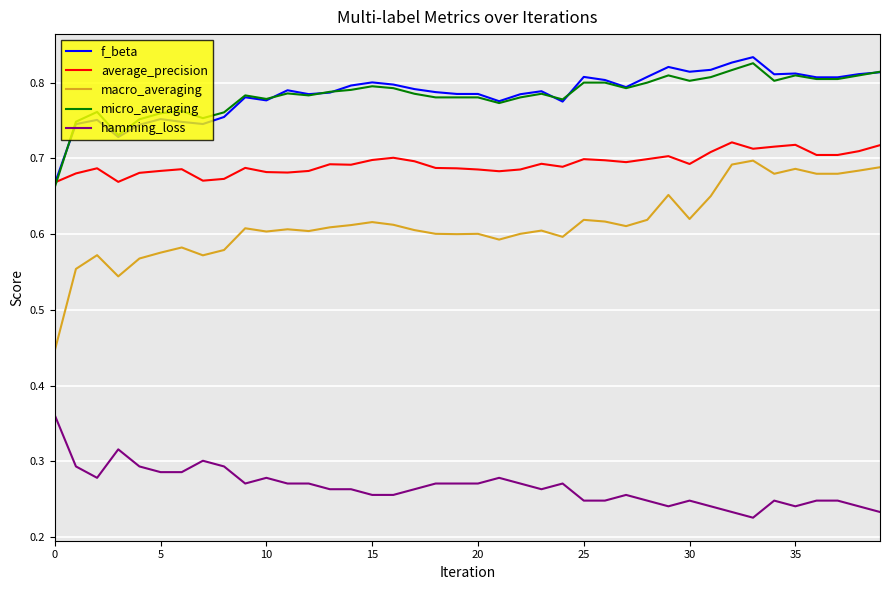

Which series has the largest range (max minus min)?

macro_averaging